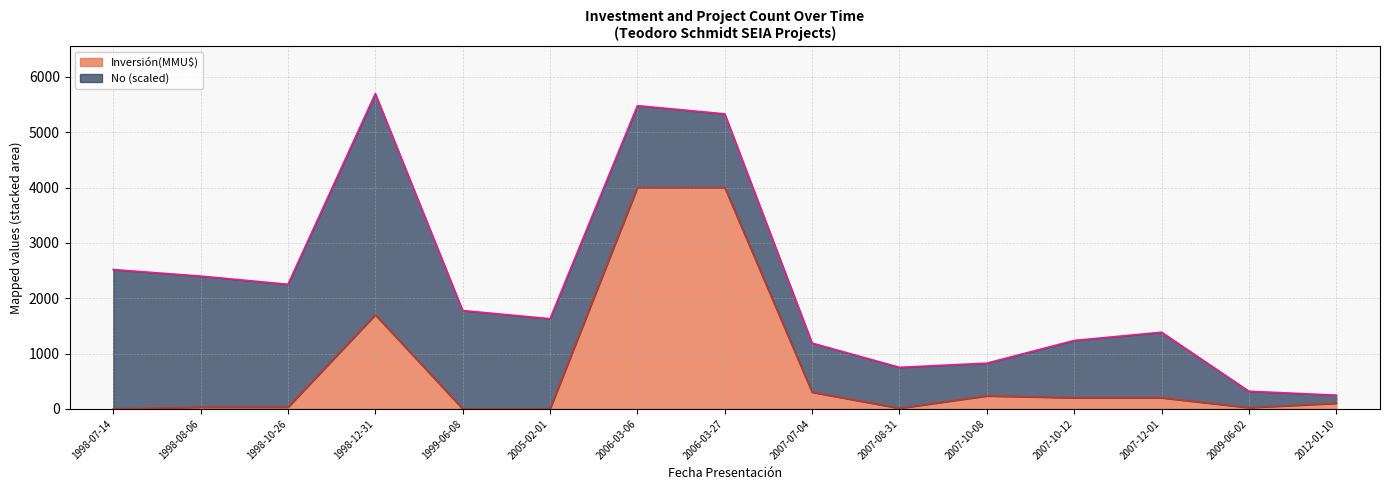

Which category has the highest value across all series?

2006-03-06